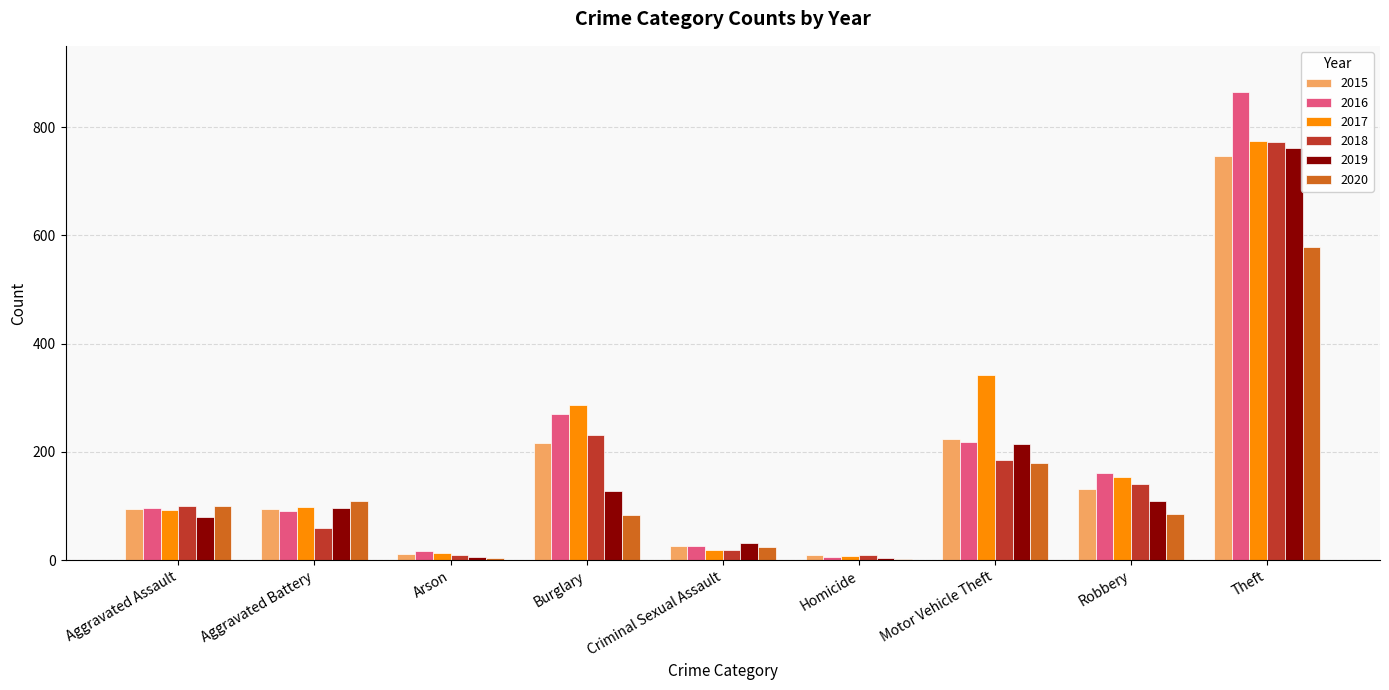

Is it true that 2019 equals 203 at Burglary?

False